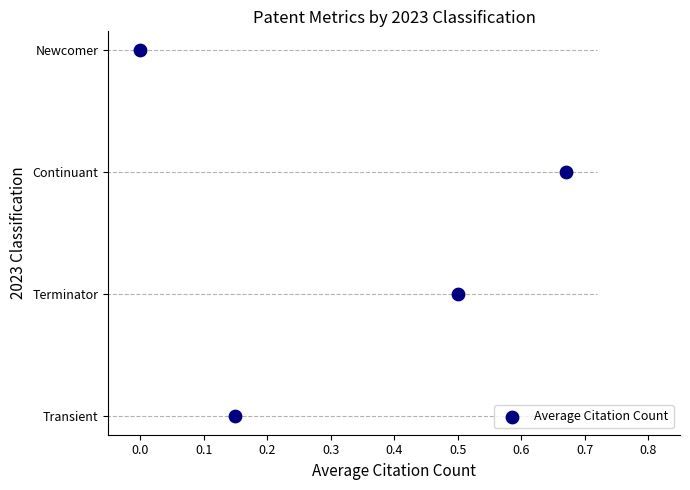

What is the change in value from −0.1 to 0.0?

+1